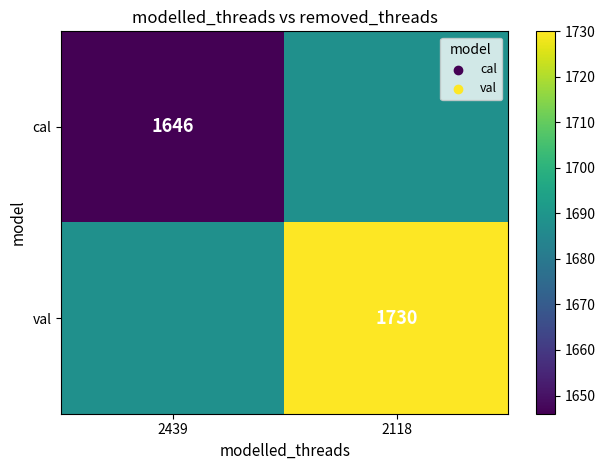

The val series shows 2701 at 2118. True or false?

False